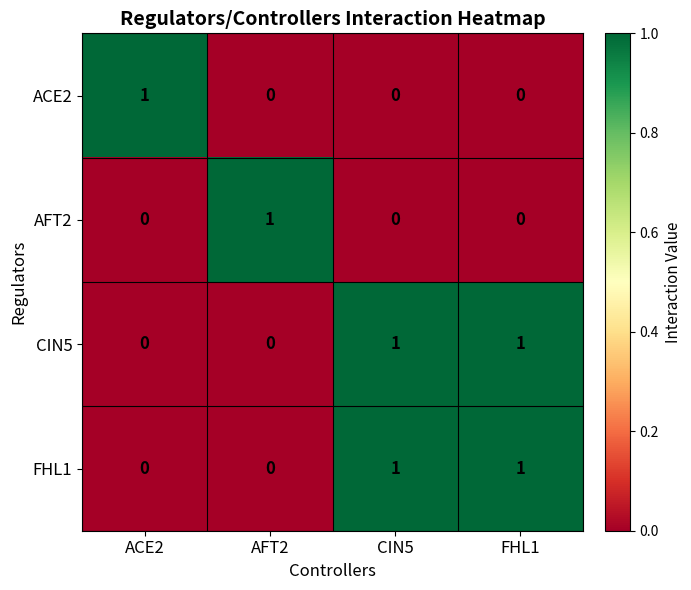

Reading left to right, transcribe all the data shown in this chart.

ACE2: ACE2=1	AFT2=0	CIN5=0	FHL1=0
AFT2: ACE2=0	AFT2=1	CIN5=0	FHL1=0
CIN5: ACE2=0	AFT2=0	CIN5=1	FHL1=1
FHL1: ACE2=0	AFT2=0	CIN5=1	FHL1=1